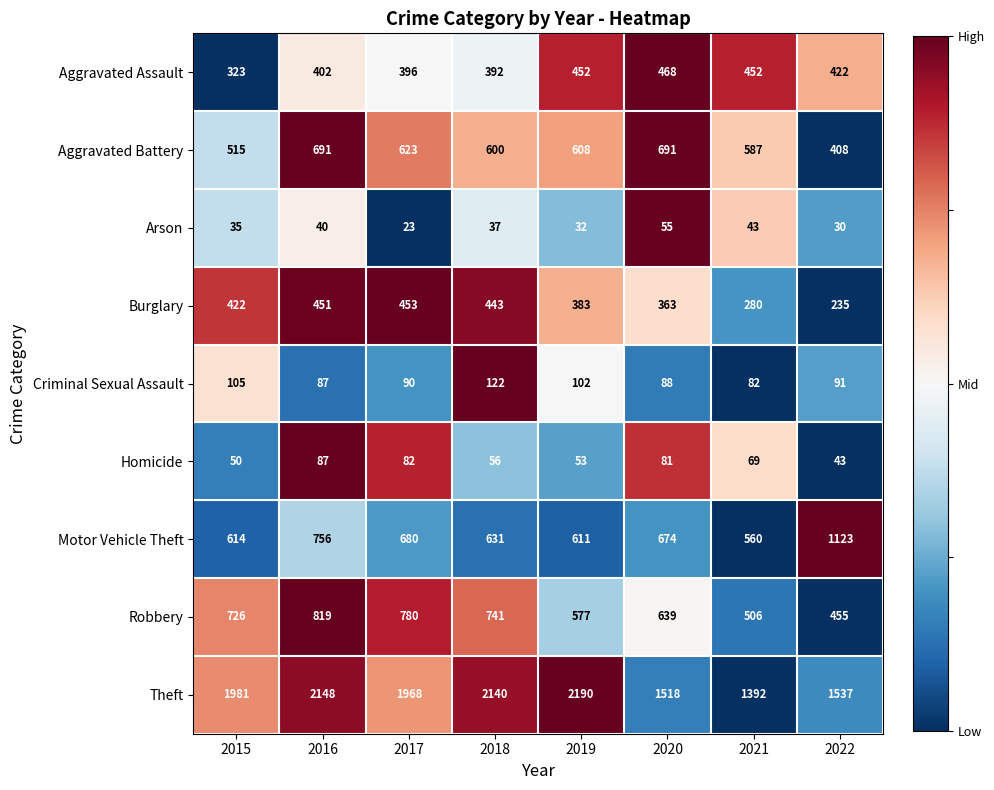

Count the number of data series in this chart.

9